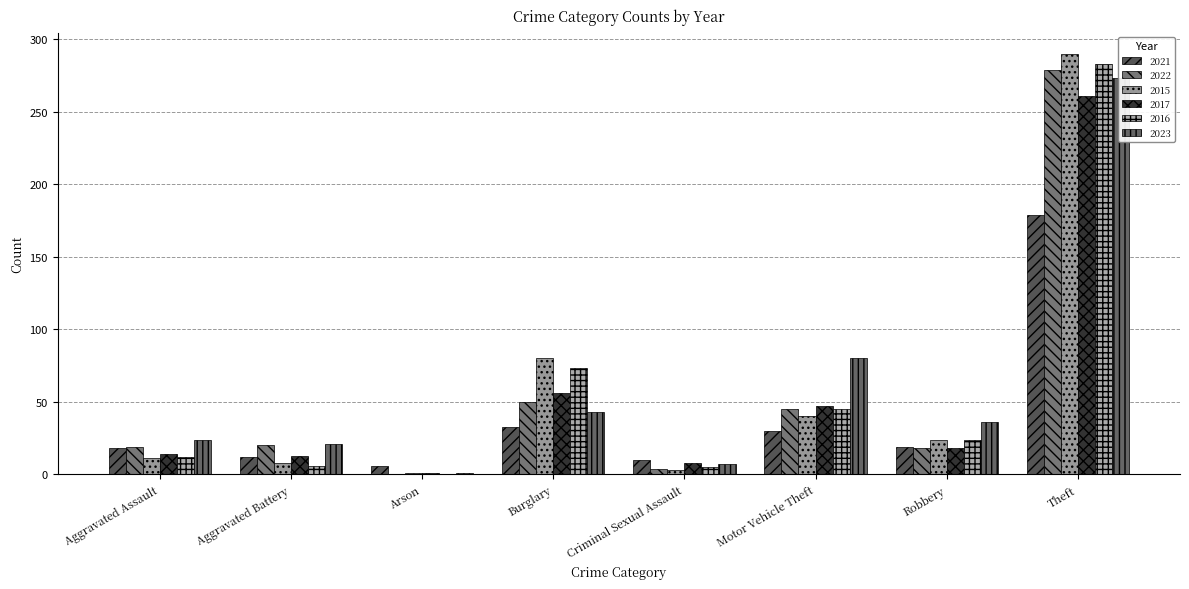

Rank the categories by 2021 value from lowest to highest.

Arson, Criminal Sexual Assault, Aggravated Battery, Aggravated Assault, Robbery, Motor Vehicle Theft, Burglary, Theft